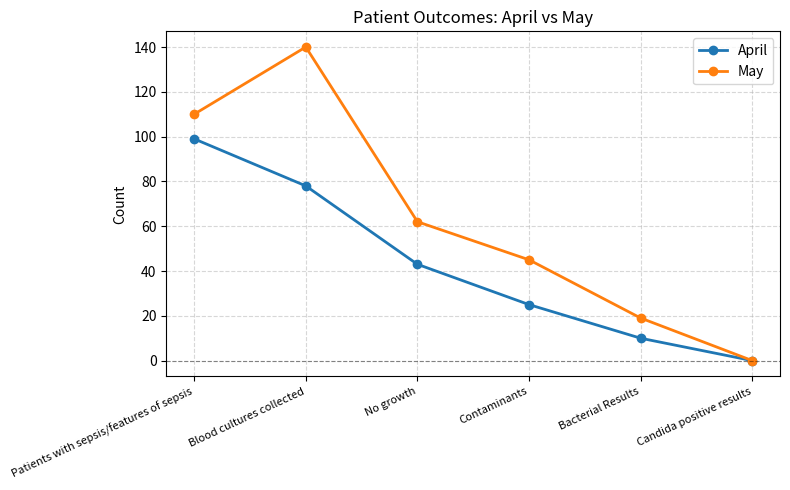

Where is May nearest to the value 70?

No growth